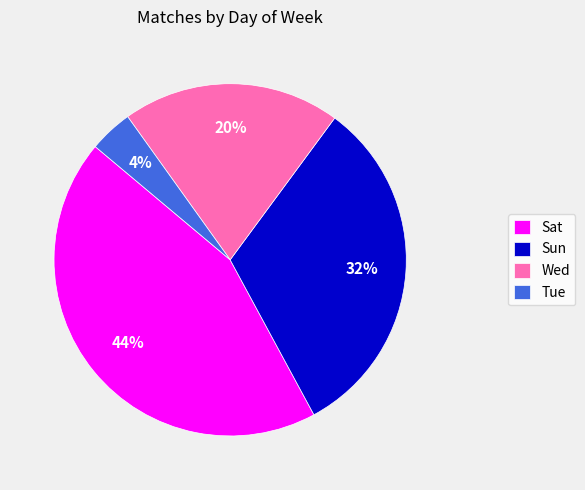

True or false: Tue accounts for 16% of the total.

False